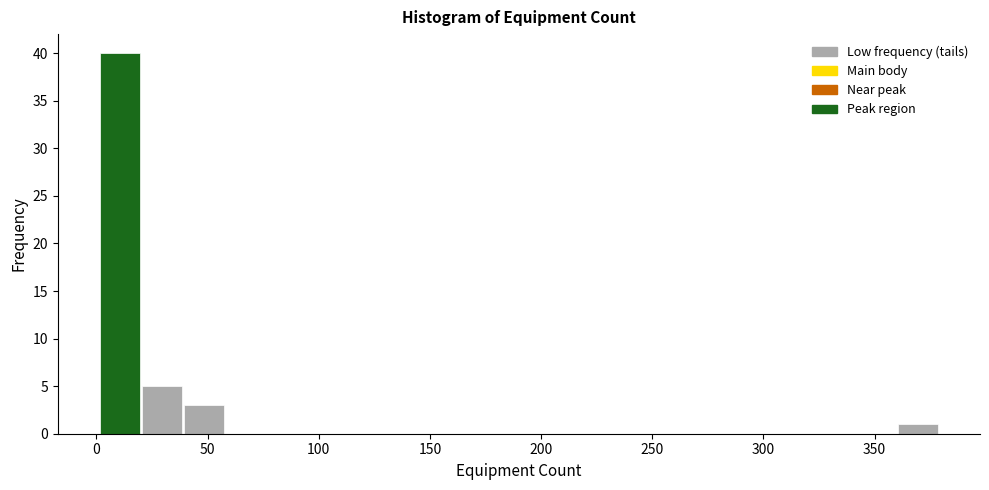

Around what value on the x-axis is the tallest bar? Give the approximate position of its centre, as read against the axis.

10